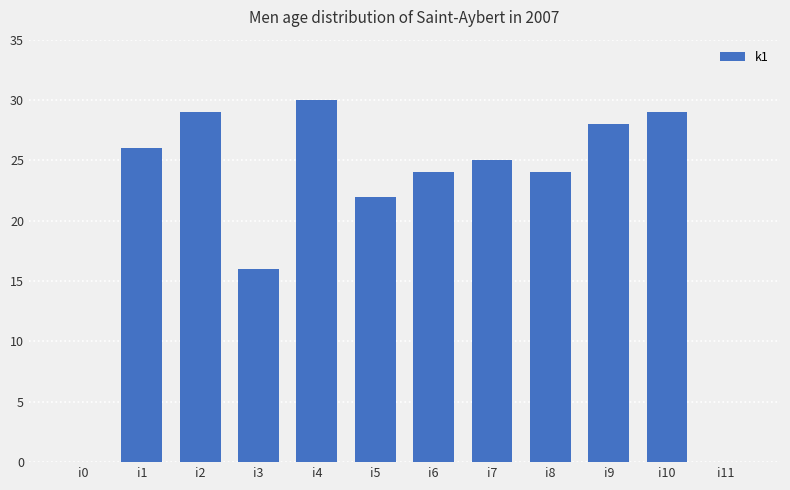

Count the number of data series in this chart.

1